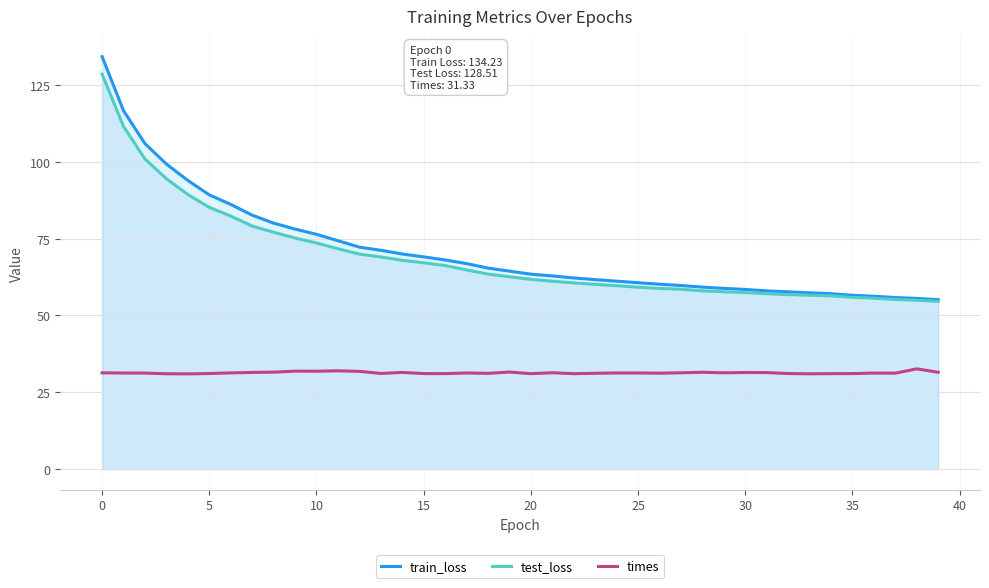

Which category has the highest value in the test_loss series?

0